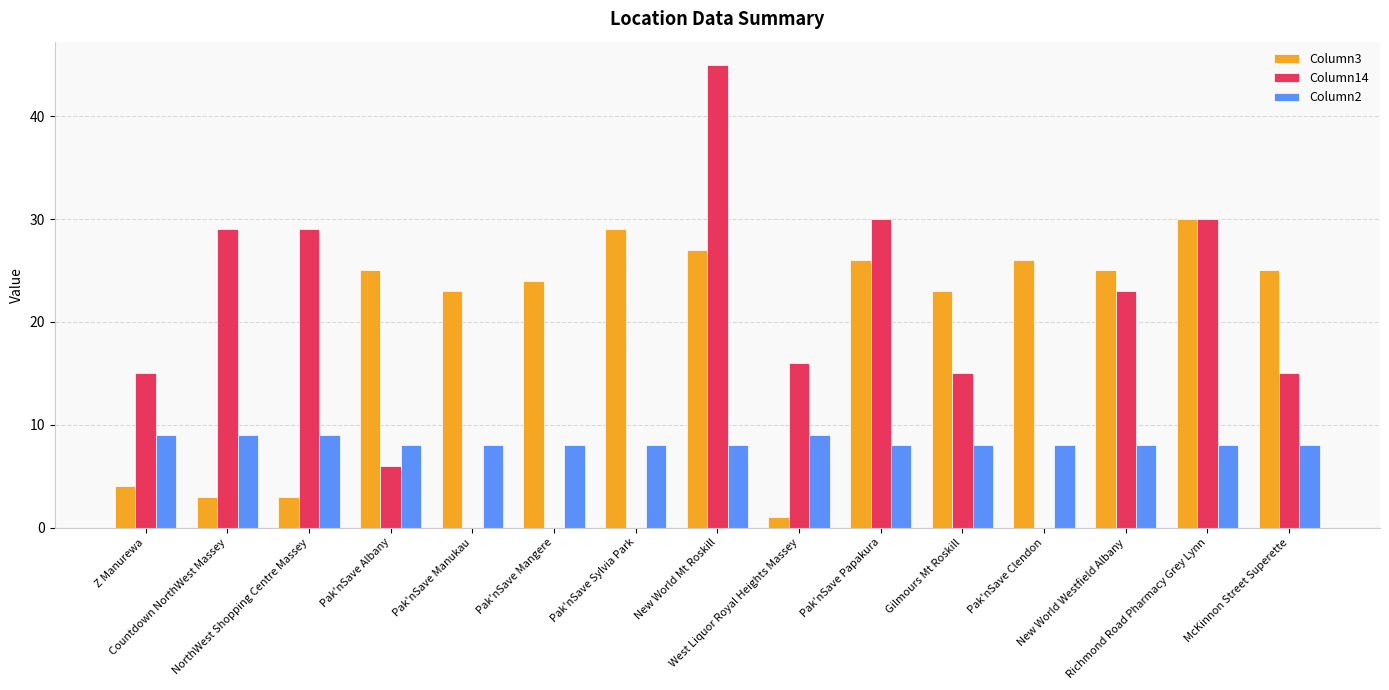

Is the value of Column2 at Pak'nSave Albany greater than the value of Column14 at Pak'nSave Manukau?

Yes